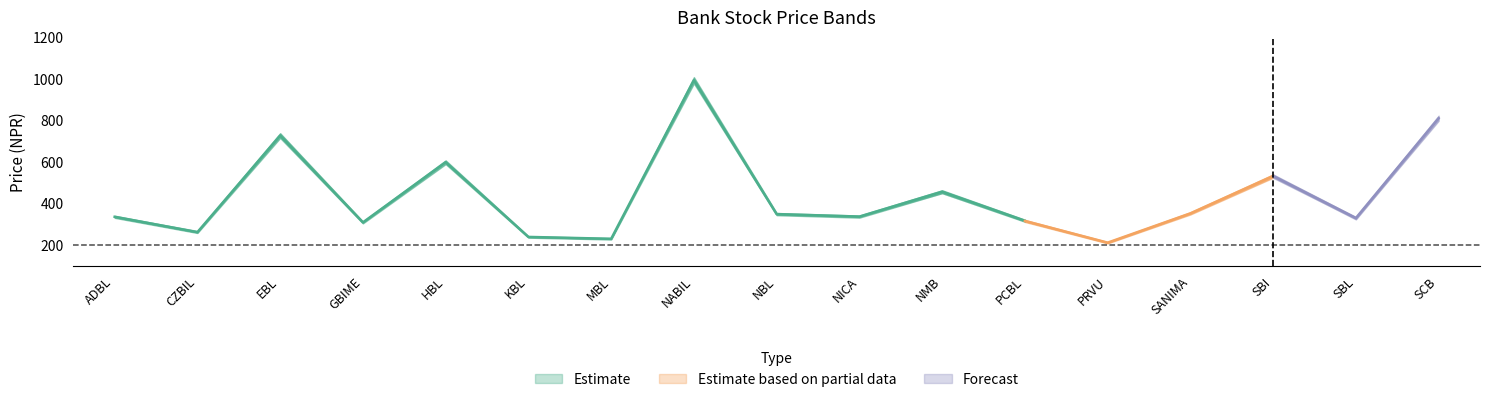

Where is the first local minimum for Low?

CZBIL